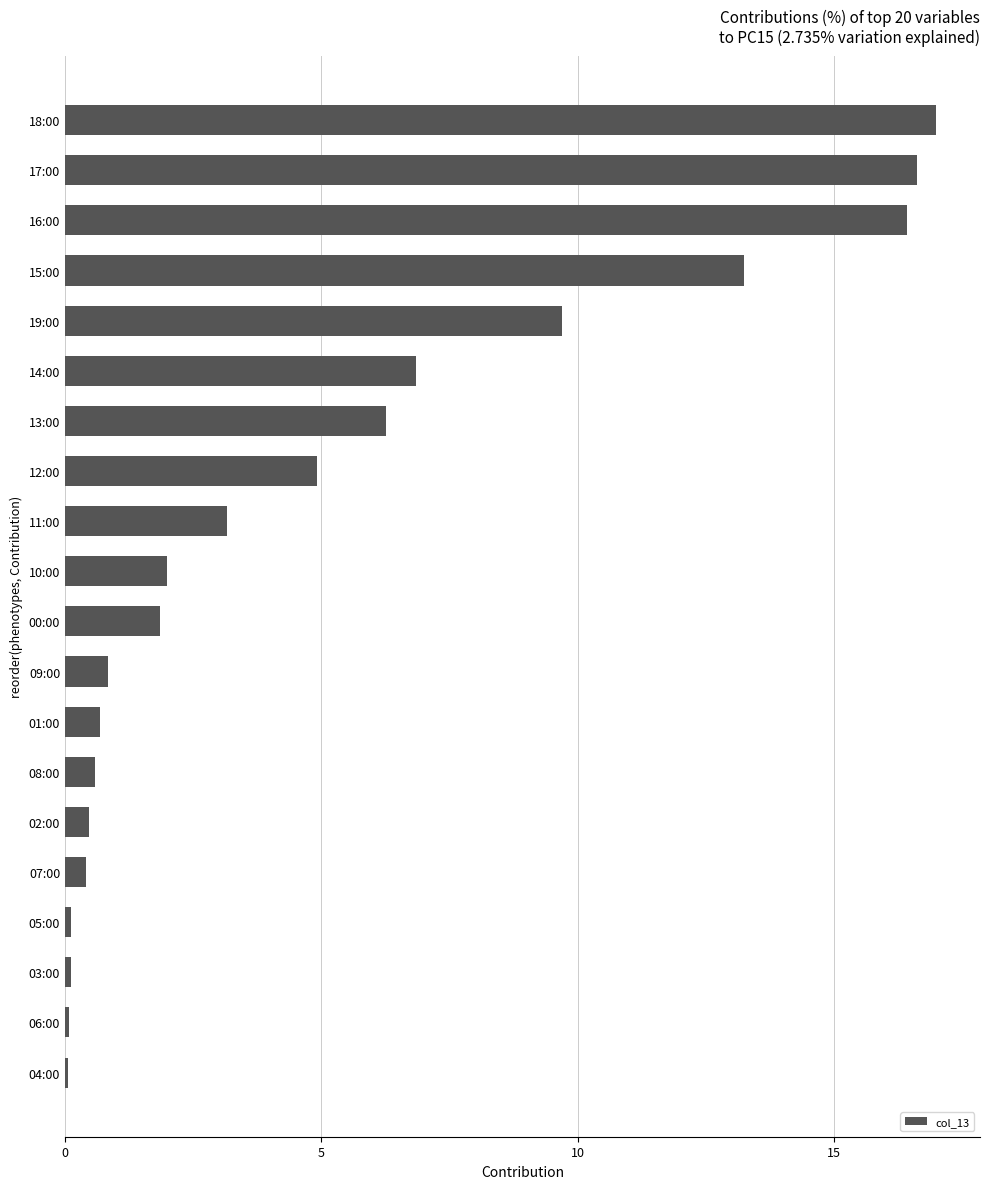

What is the average value?

5.1